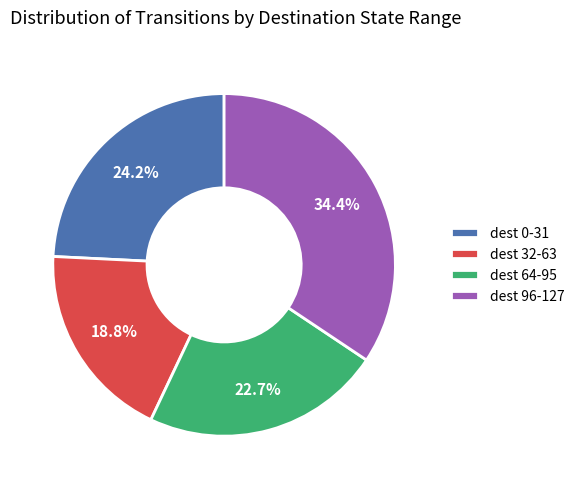

Is the sum of dest 0-31 and dest 96-127 greater than half?

Yes